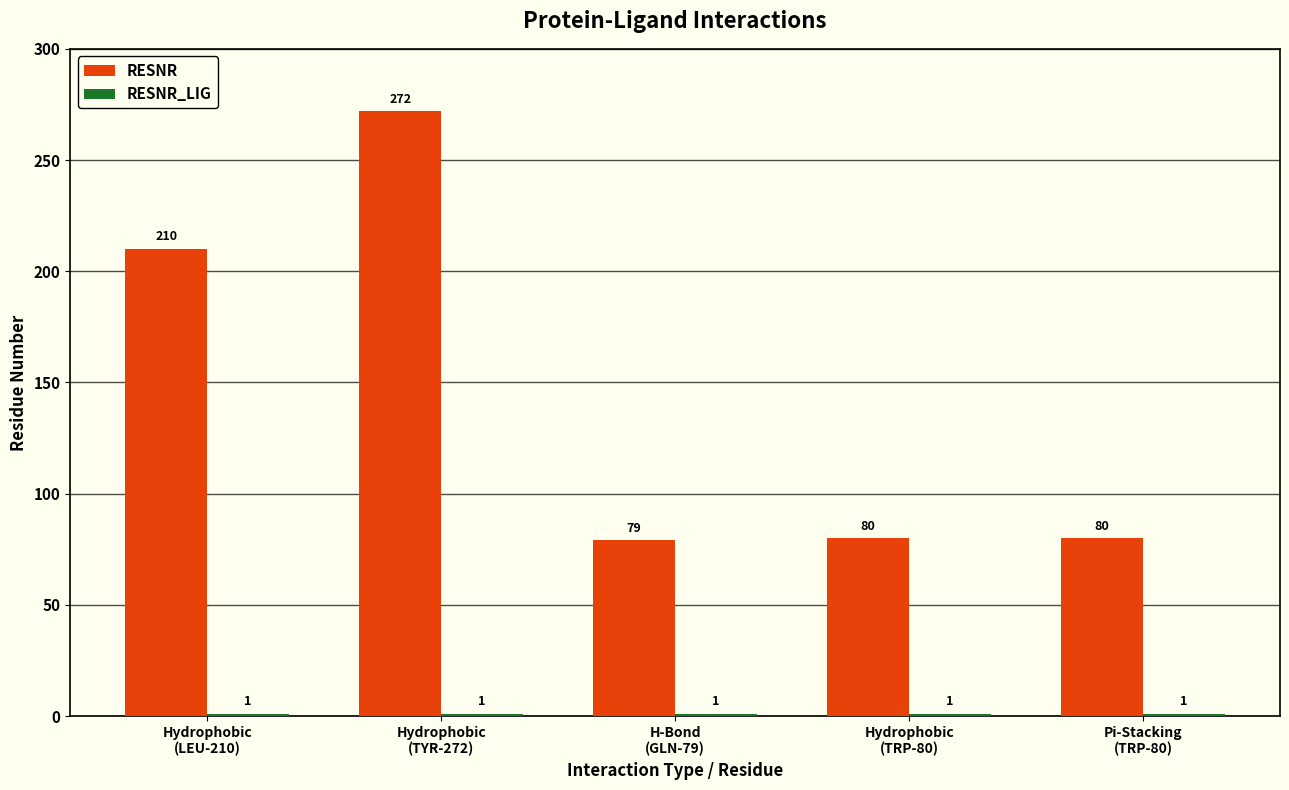

What is the spread (max minus min) of values at Hydrophobic
(LEU-210)?

209